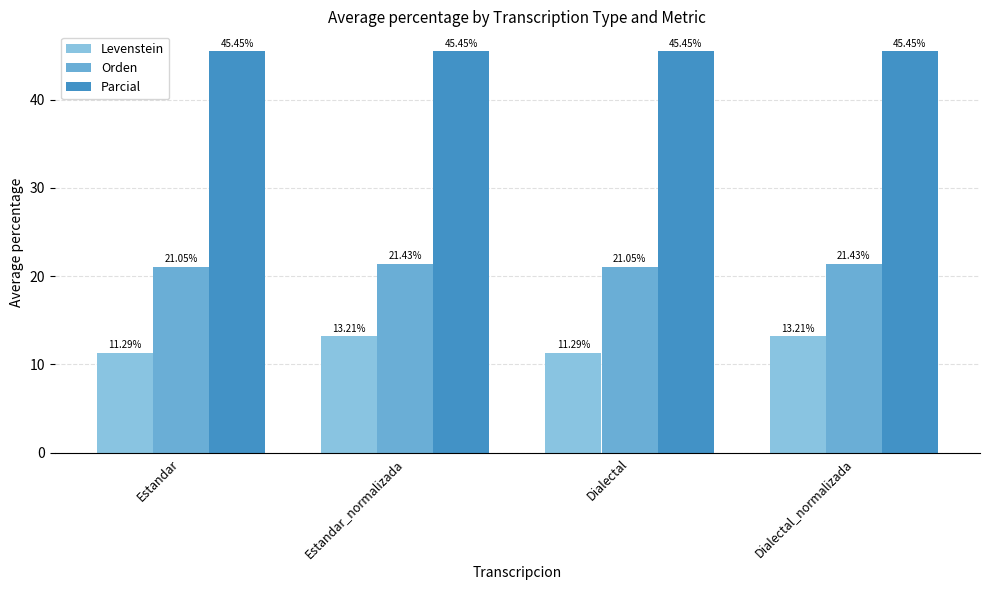

Which series has the largest total across all categories?

Parcial